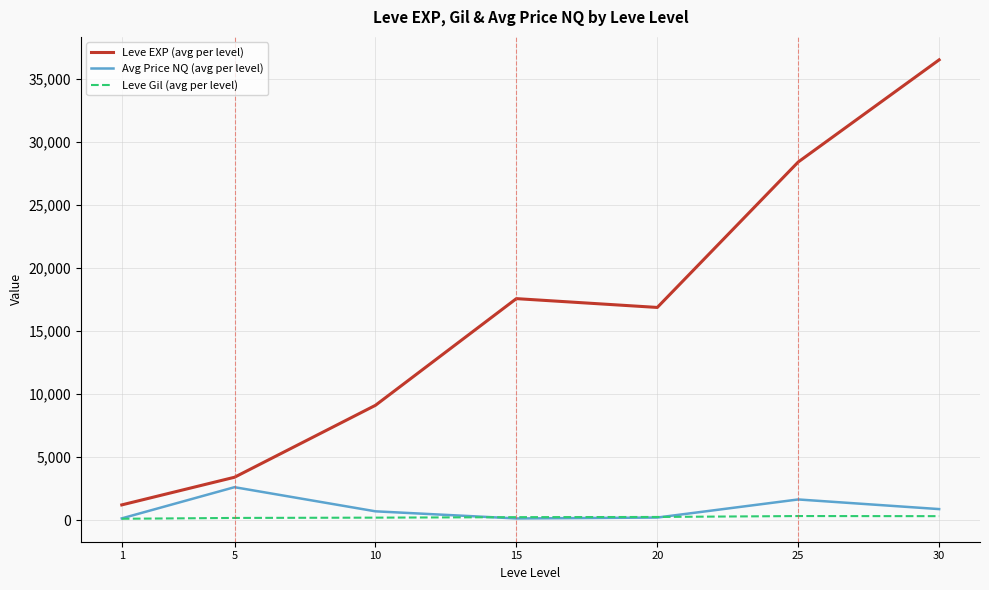

Is the value of Avg Price NQ (avg per level) at 30 greater than the value of Leve EXP (avg per level) at 10?

No